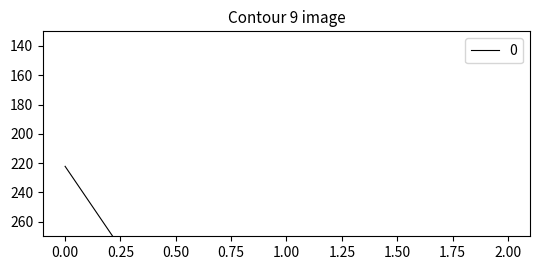

What is the change in value from 0 to 1?

+222.2